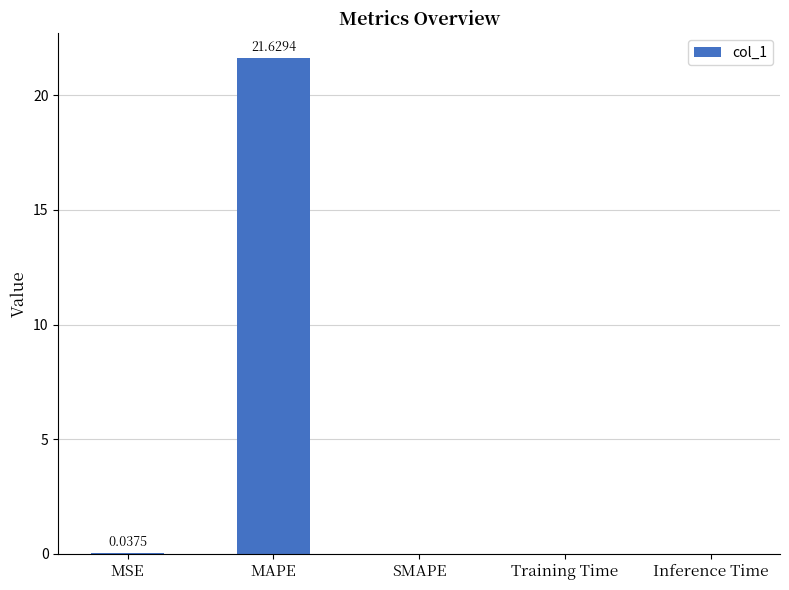

The chart shows a value of 0.0 at MSE. True or false?

True